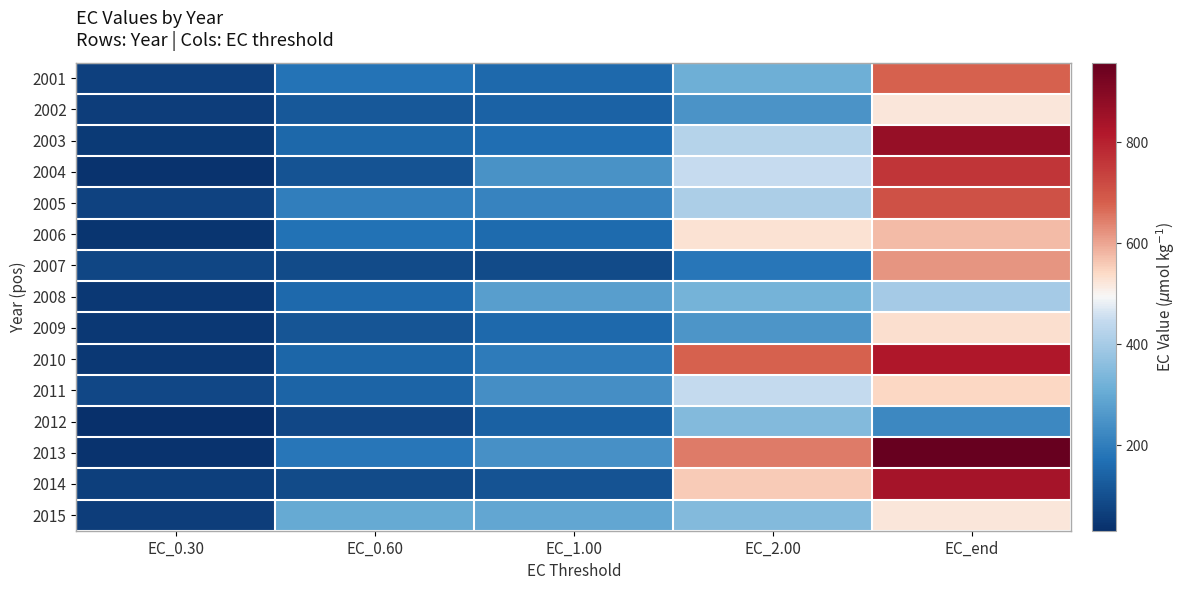

Between EC_0.60 and EC_end, which is larger?

EC_end